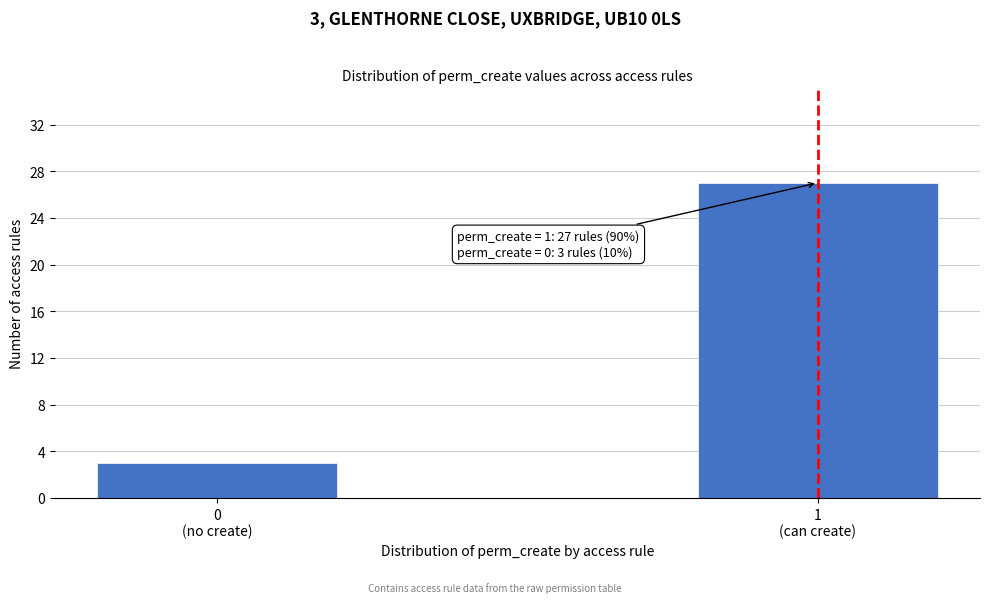

Reading left to right, transcribe all the data shown in this chart.

3	27